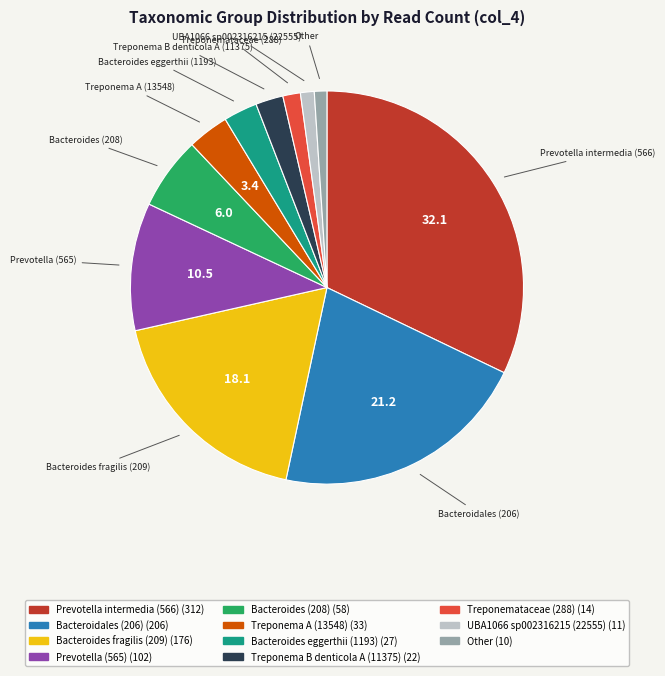

Is there any slice that represents more than half of the pie?

No